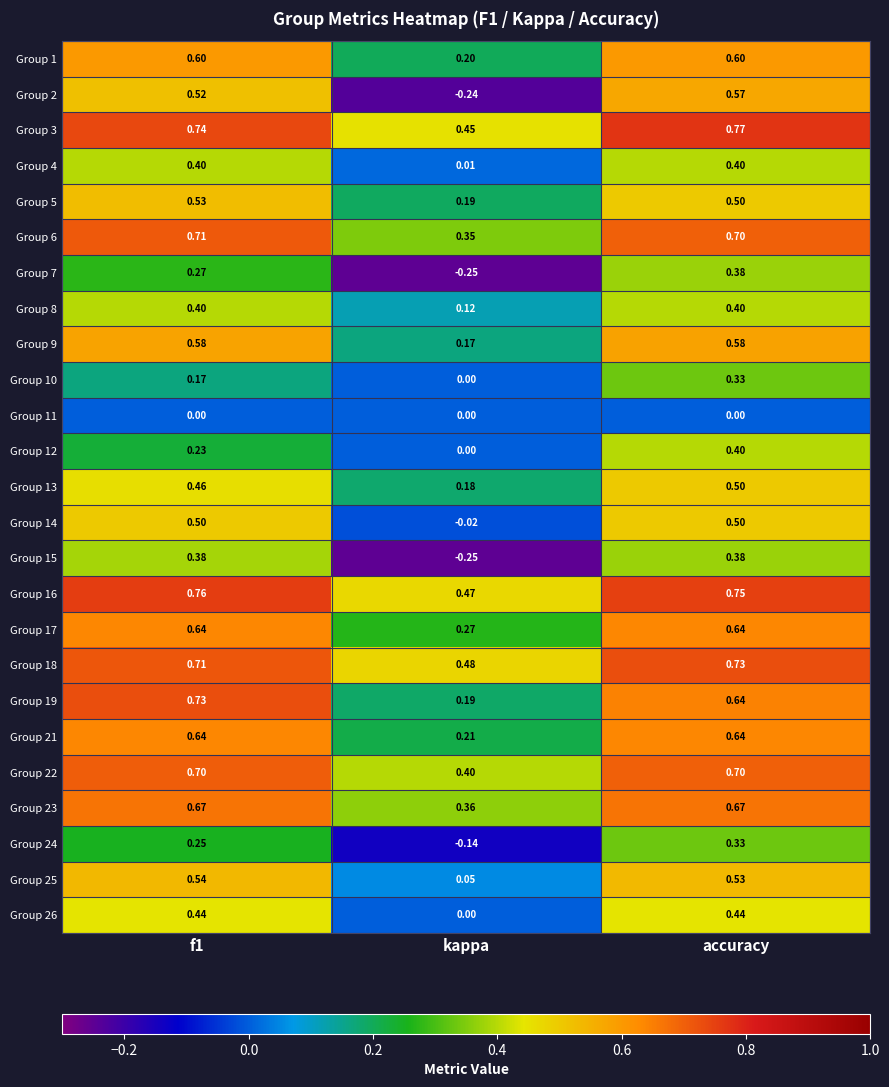

Which label corresponds to the smallest value in the chart?

kappa